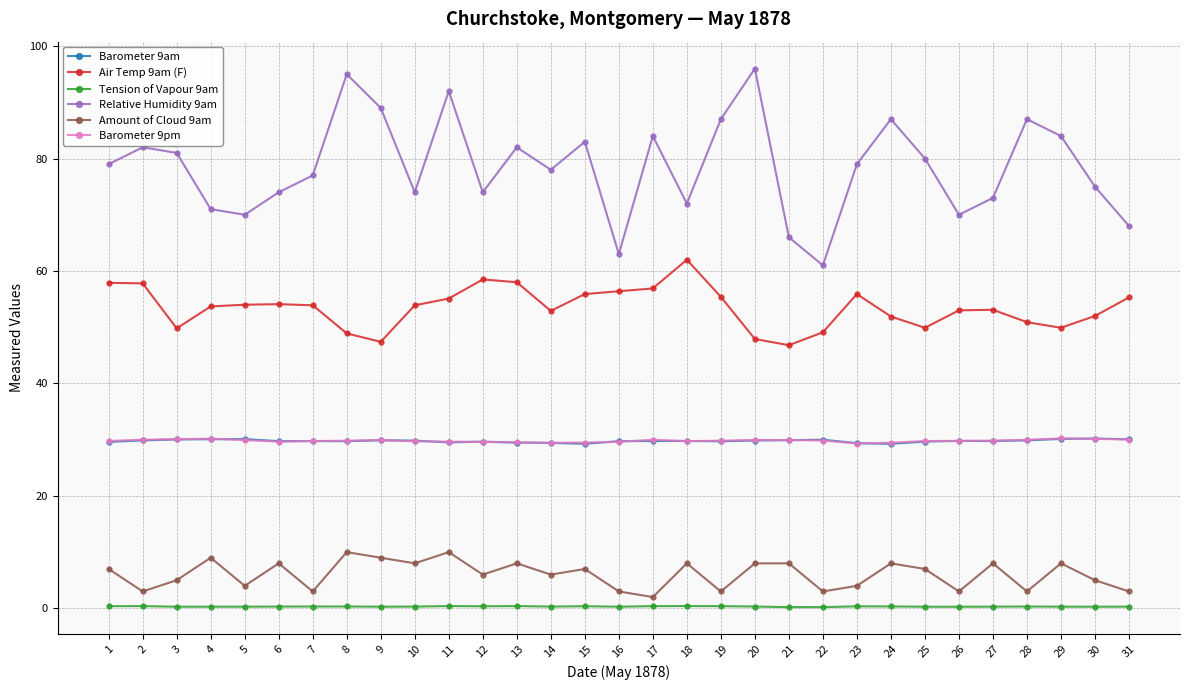

What is the maximum value shown in the chart?

96.0